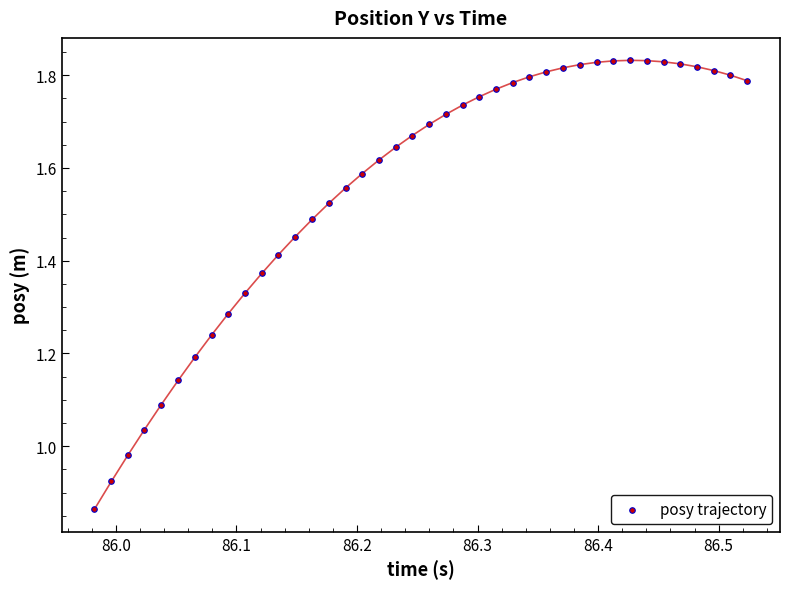

What is the range of X values (max minus min)?

0.5